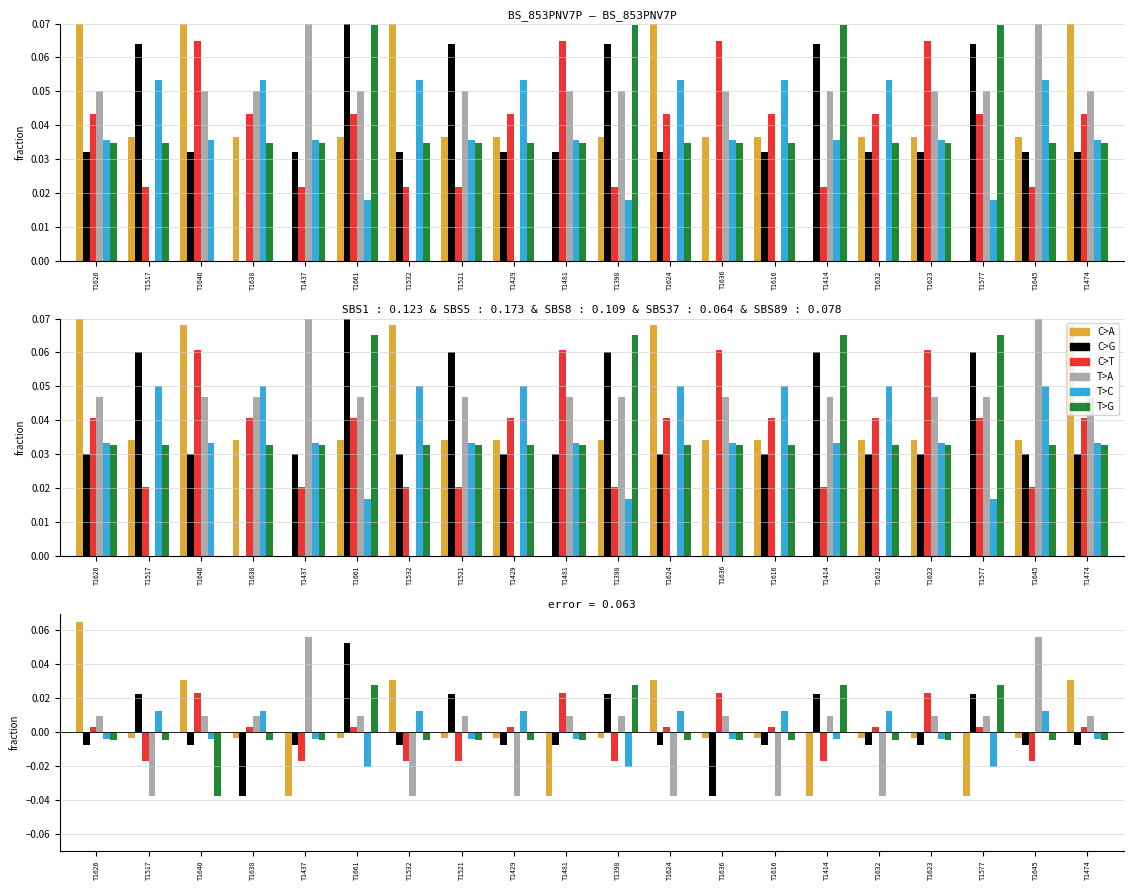

What are all the series names shown in the legend?

C>A, C>G, C>T, T>A, T>C, T>G